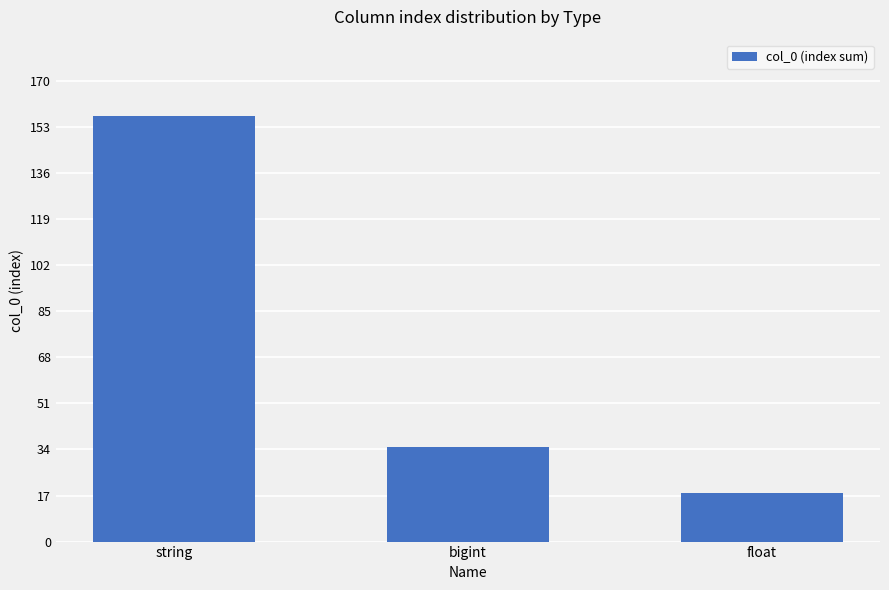

The value at bigint is 35. True or false?

True